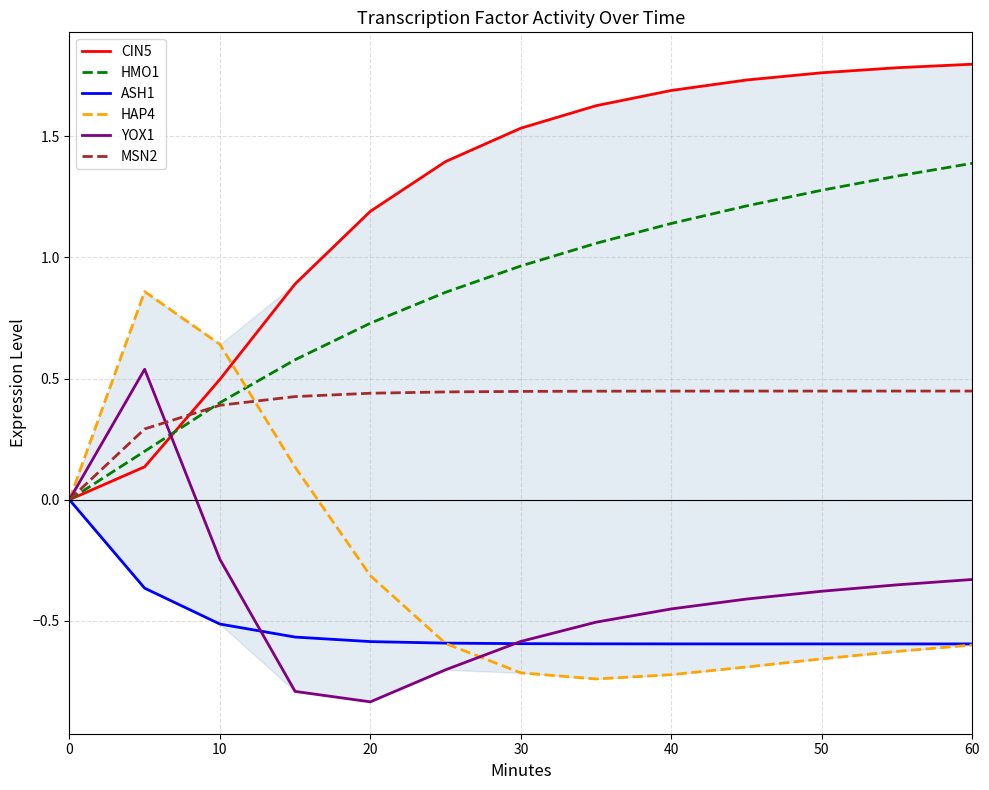

Which series has the largest total across all categories?

CIN5